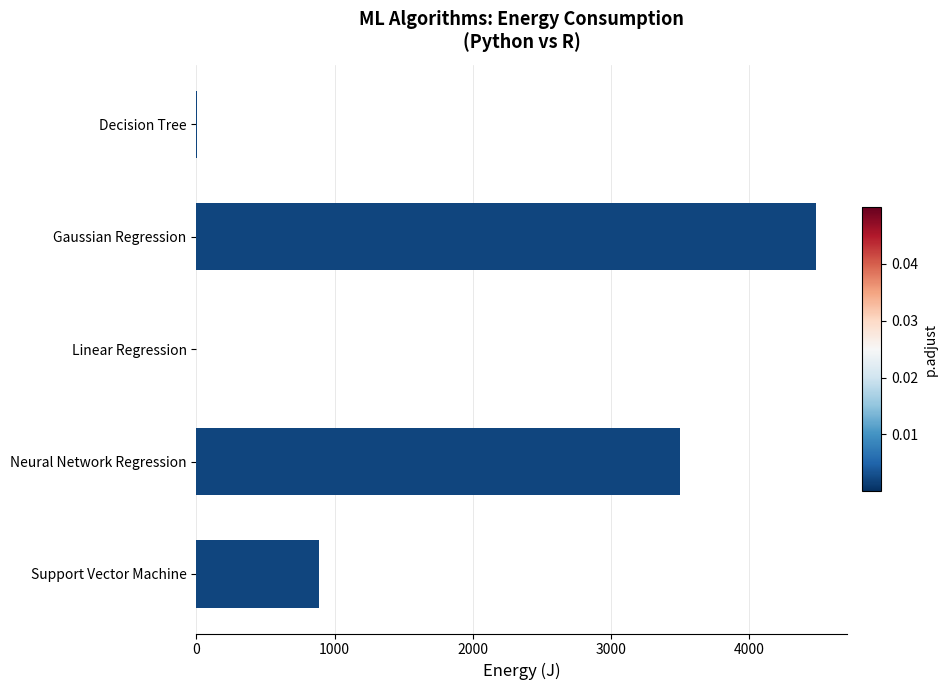

The value at Gaussian Regression is 4483.3. True or false?

True